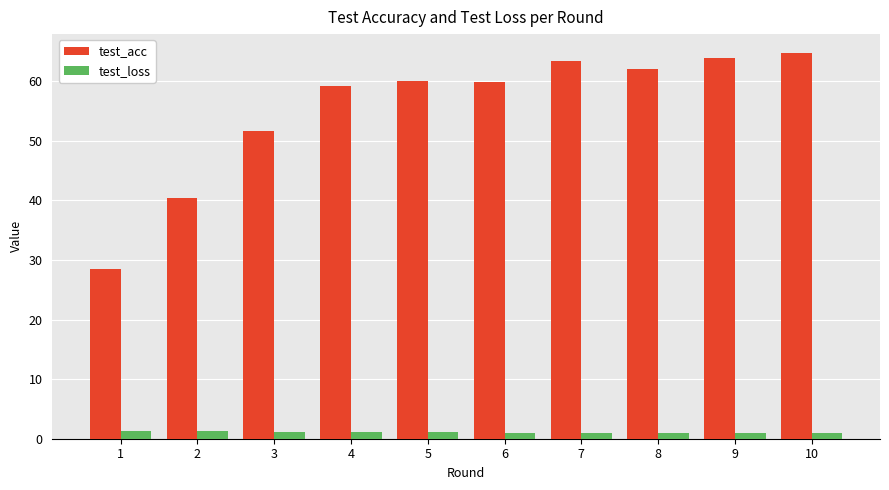

At how many categories does at least one series exceed 18?

10